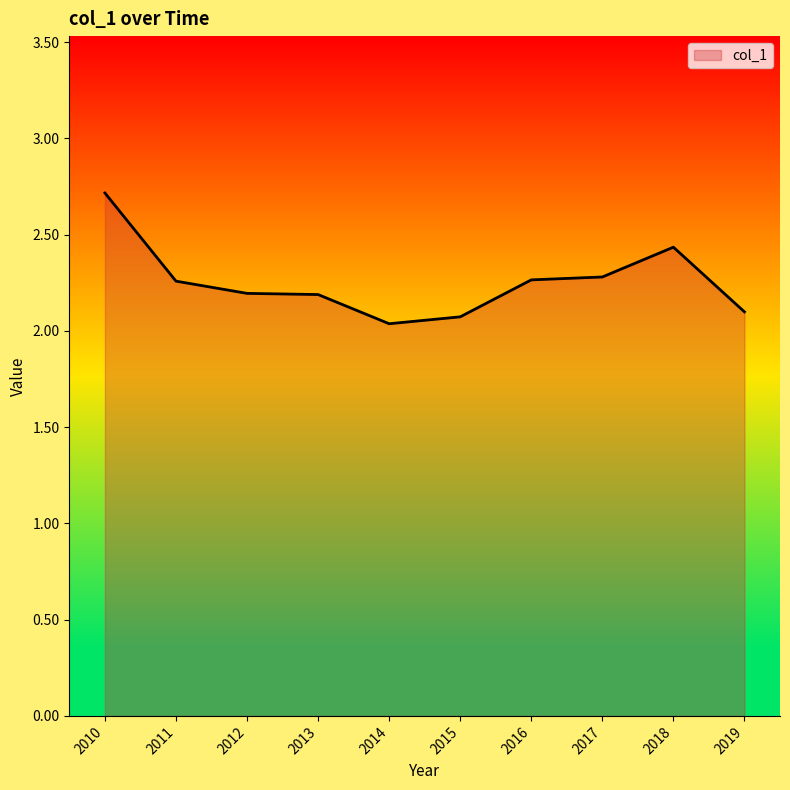

What is the difference between the second highest and minimum values?

0.4